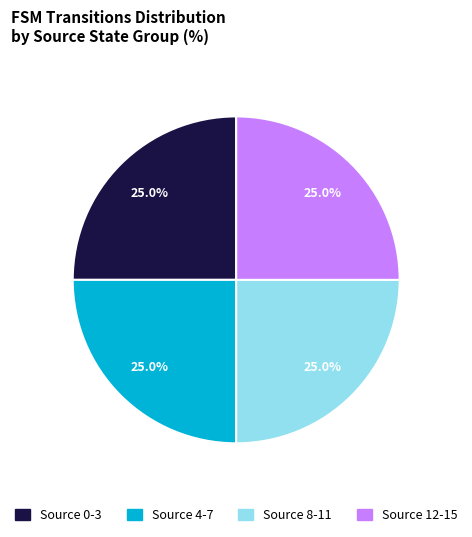

Is there any slice that represents more than half of the pie?

No